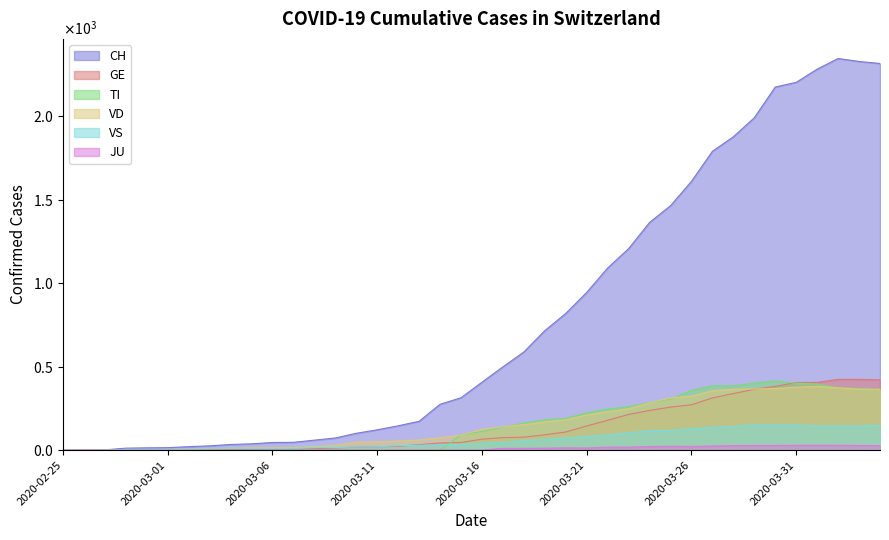

Which series has the widest spread of values?

CH